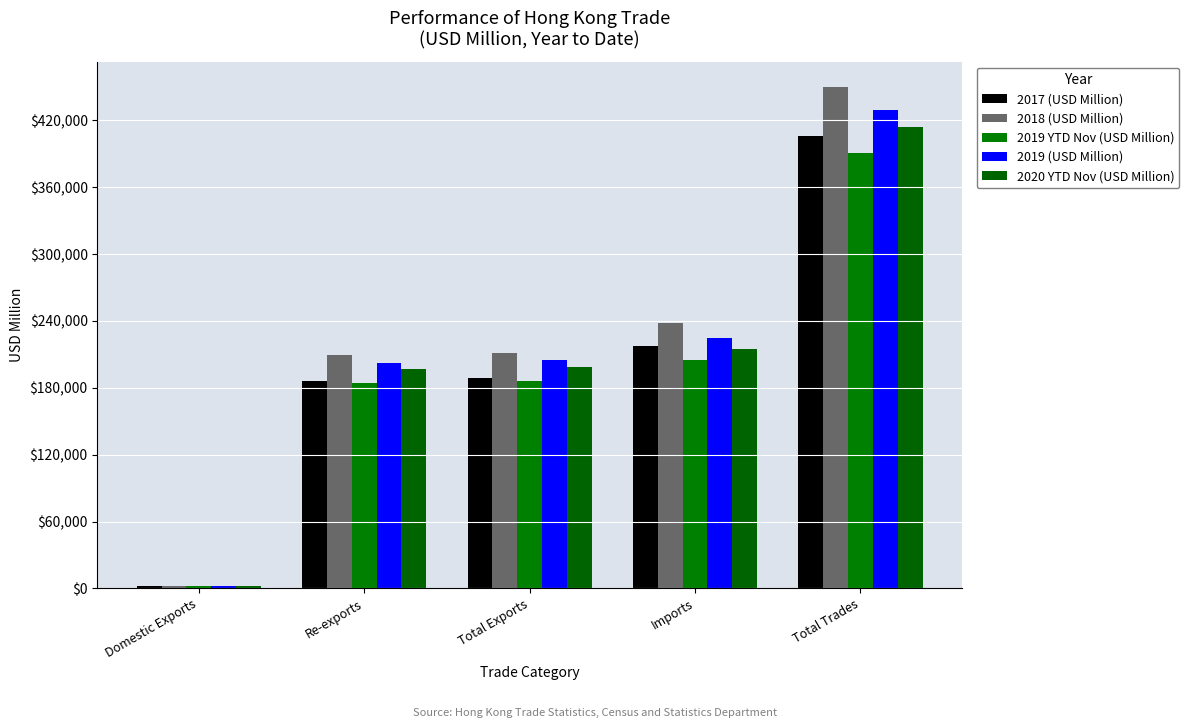

Reading right to left, transcribe all the data shown in this chart.

2017 (USD Million): Total Trades=405793.3	Imports=217434.2	Total Exports=188359.1	Re-exports=186203.3	Domestic Exports=2155.9
2018 (USD Million): Total Trades=450107.6	Imports=238550.0	Total Exports=211557.7	Re-exports=209177.3	Domestic Exports=2380.3
2019 YTD Nov (USD Million): Total Trades=390848.2	Imports=204618.5	Total Exports=186229.8	Re-exports=184257.9	Domestic Exports=1971.9
2019 (USD Million): Total Trades=429215.5	Imports=224467.2	Total Exports=204748.4	Re-exports=202587.1	Domestic Exports=2161.3
2020 YTD Nov (USD Million): Total Trades=414124.9	Imports=215122.4	Total Exports=199002.5	Re-exports=196945.9	Domestic Exports=2056.6